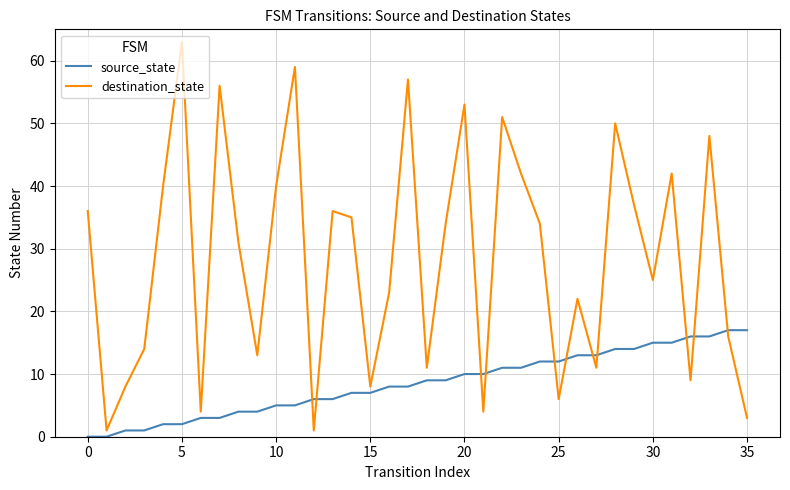

Which series has the largest total across all categories?

destination_state